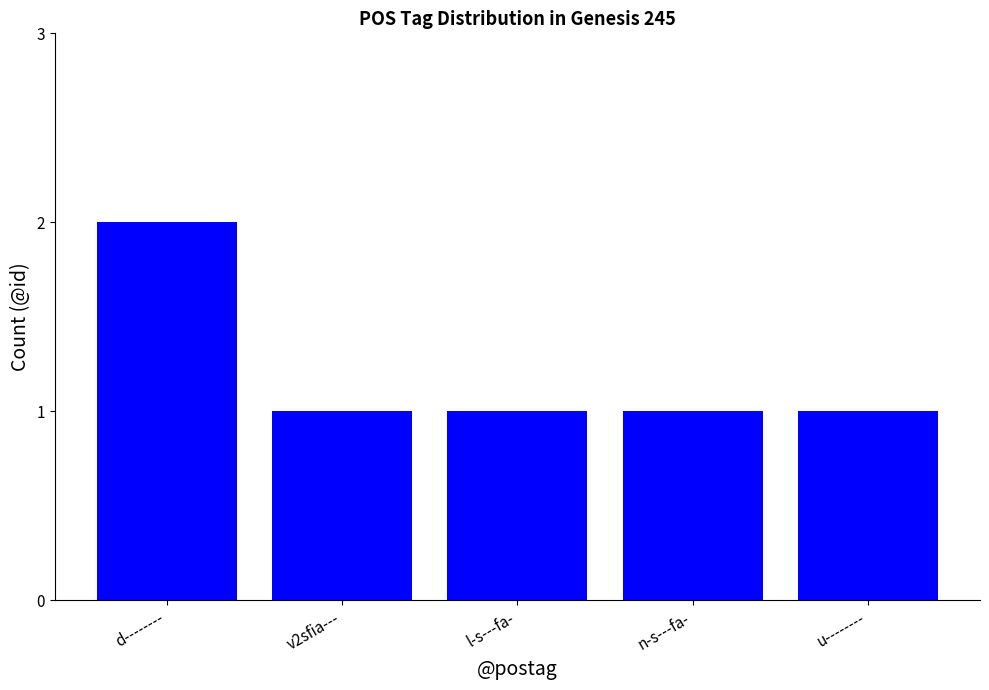

What is the label of the 5th bar from the left?

u--------